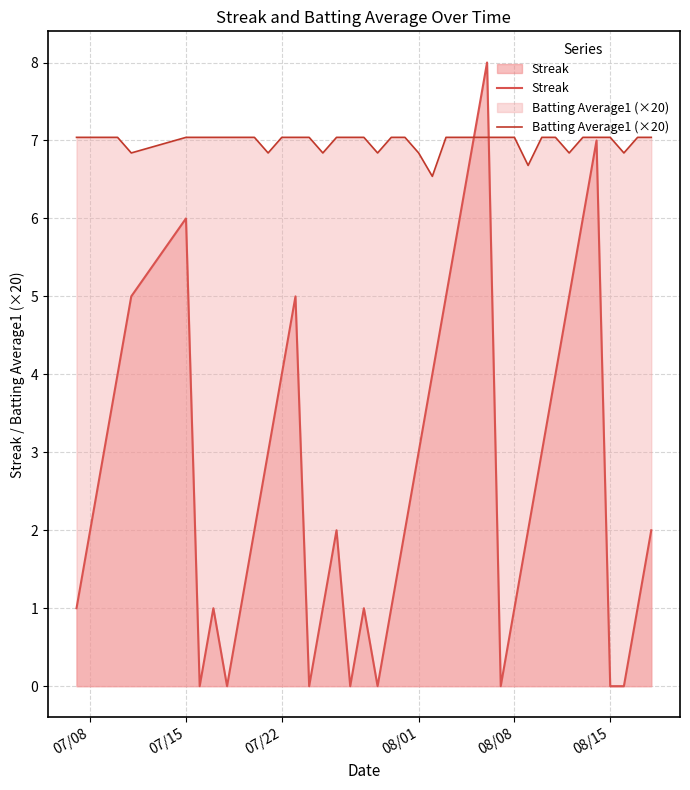

What is the minimum value for Batting Average1 (×20)?

6.5